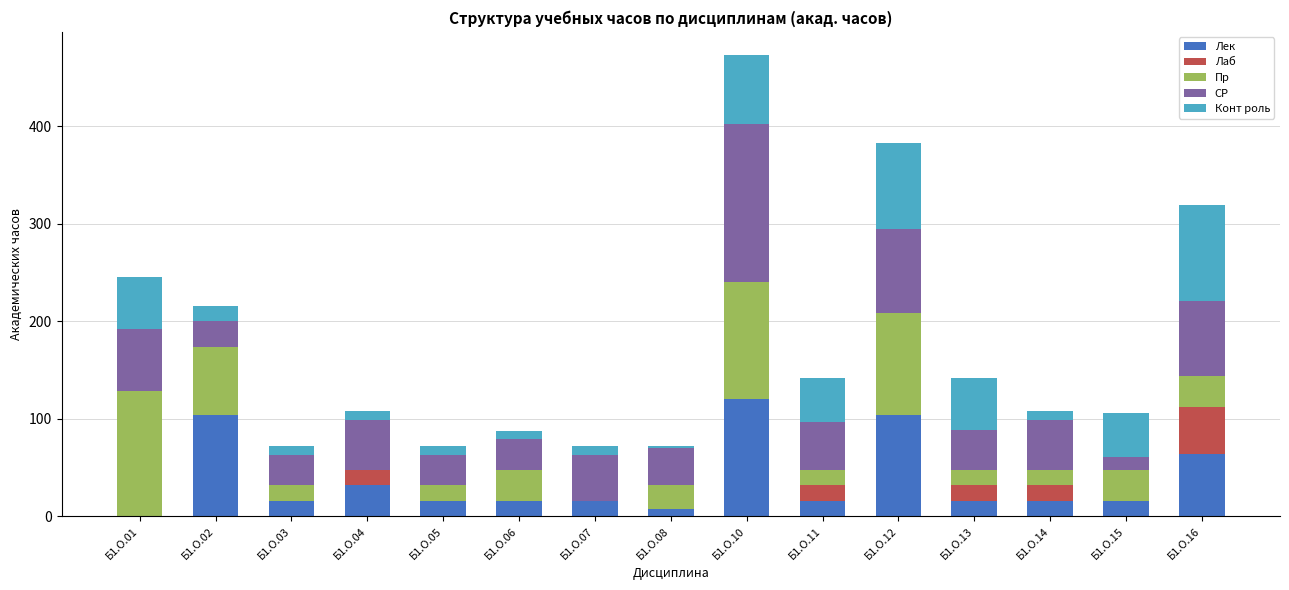

The value of Лек at Б1.О.05 is 16.0. True or false?

True